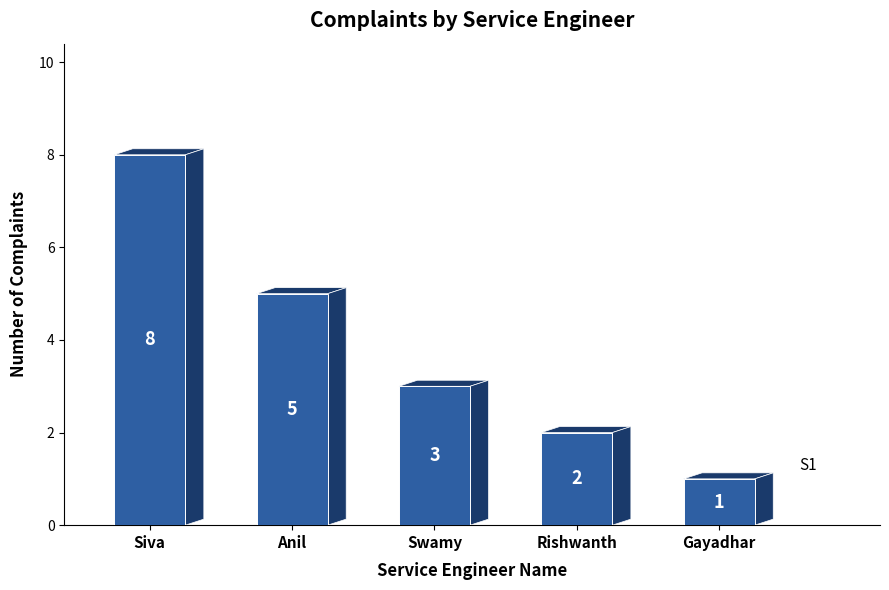

List the labels in order of value, smallest first.

Gayadhar, Rishwanth, Swamy, Anil, Siva